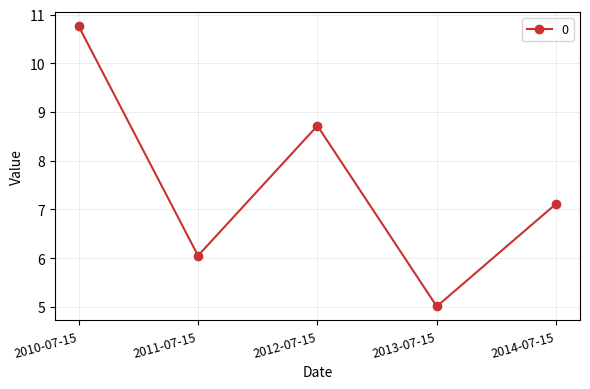

What is the label of the 5th point from the right?

2010-07-15